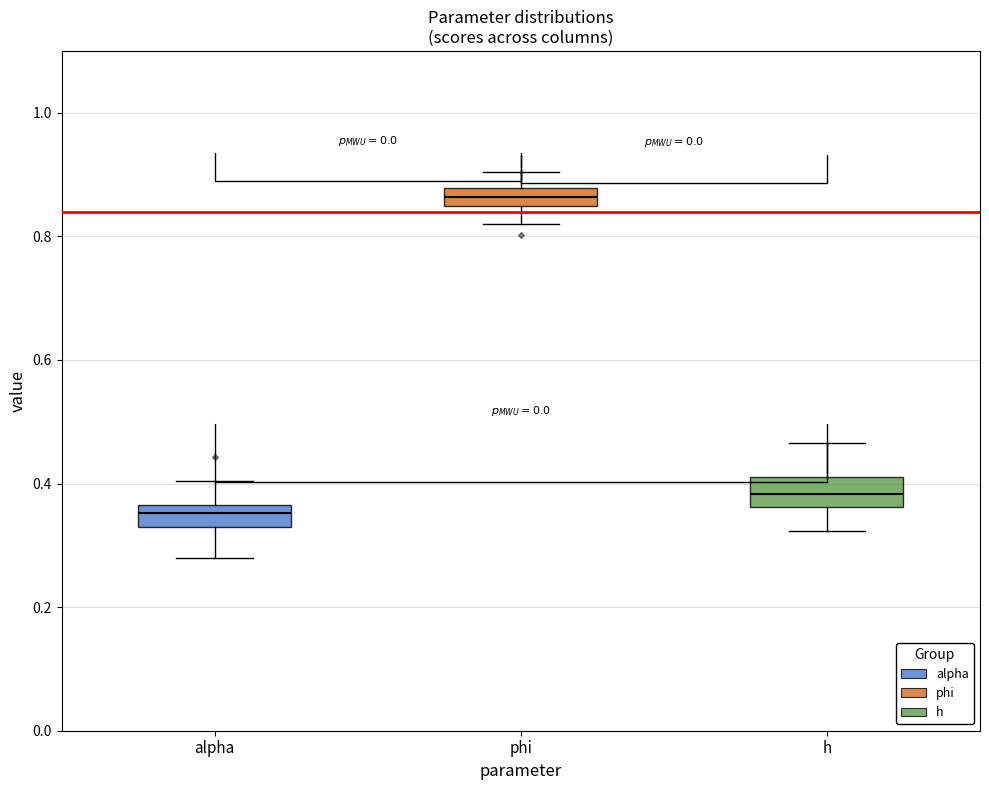

Where does the median line of the box for phi sit on the y-axis? The values are not printed on the chart, so give them approximately, as read against the axis.

0.86